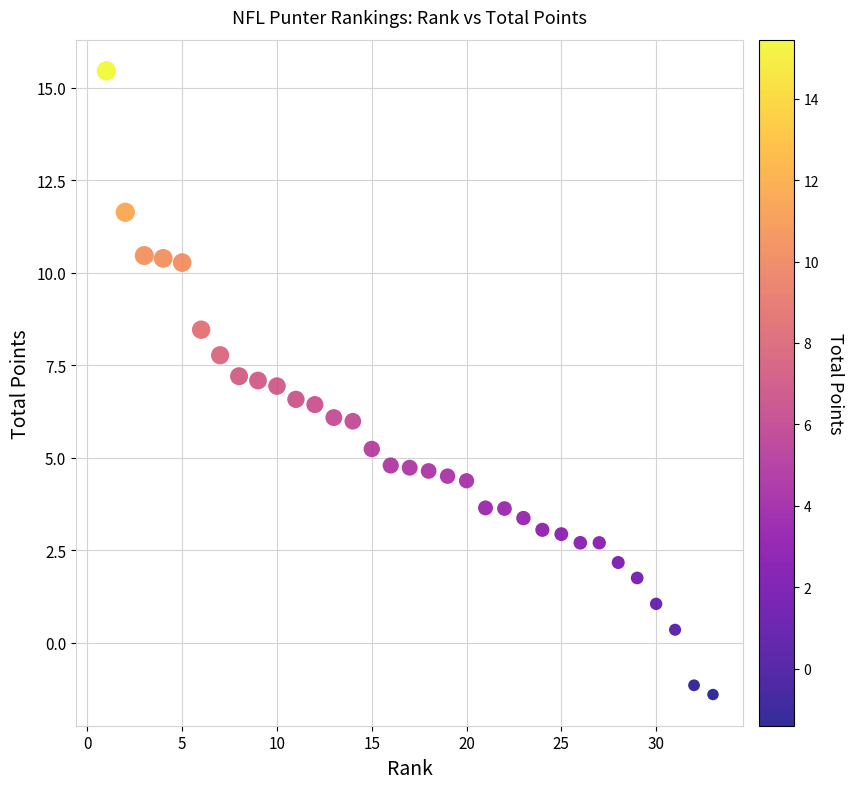

What is the range of X values (max minus min)?

32.0